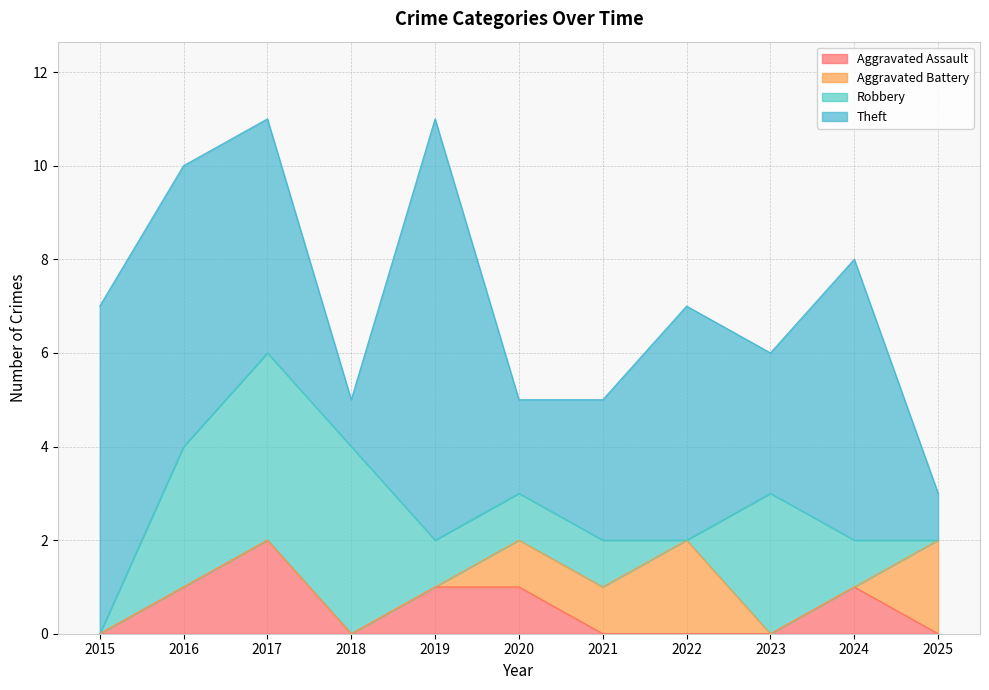

Reading left to right, transcribe all the data shown in this chart.

Aggravated Assault: 2015=0	2016=1	2017=2	2018=0	2019=1	2020=1	2021=0	2022=0	2023=0	2024=1	2025=0
Aggravated Battery: 2015=0	2016=0	2017=0	2018=0	2019=0	2020=1	2021=1	2022=2	2023=0	2024=0	2025=2
Robbery: 2015=0	2016=3	2017=4	2018=4	2019=1	2020=1	2021=1	2022=0	2023=3	2024=1	2025=0
Theft: 2015=7	2016=6	2017=5	2018=1	2019=9	2020=2	2021=3	2022=5	2023=3	2024=6	2025=1